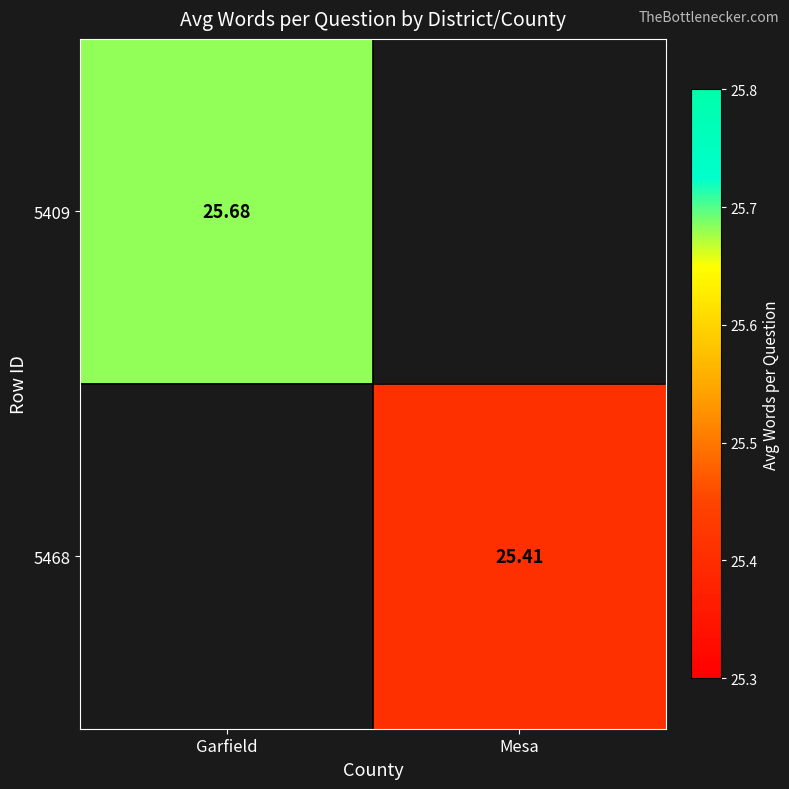

How many distinct data groups are displayed?

2